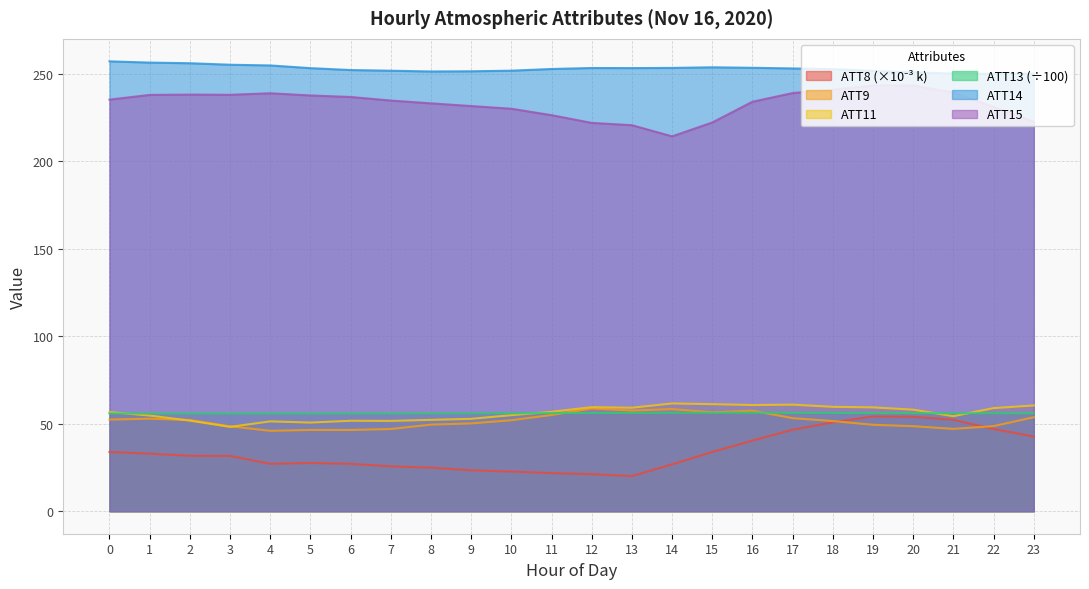

True or false: ATT11 has a value of 90.3 at 1.

False